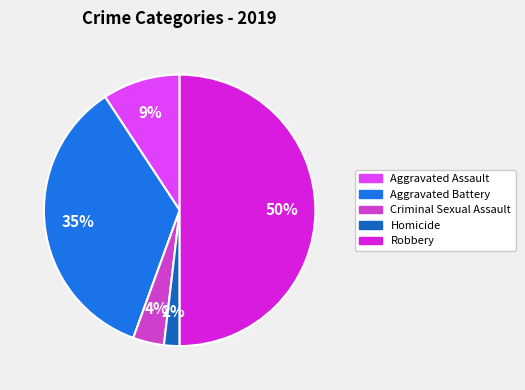

Between Aggravated Battery and Criminal Sexual Assault, which is larger?

Aggravated Battery